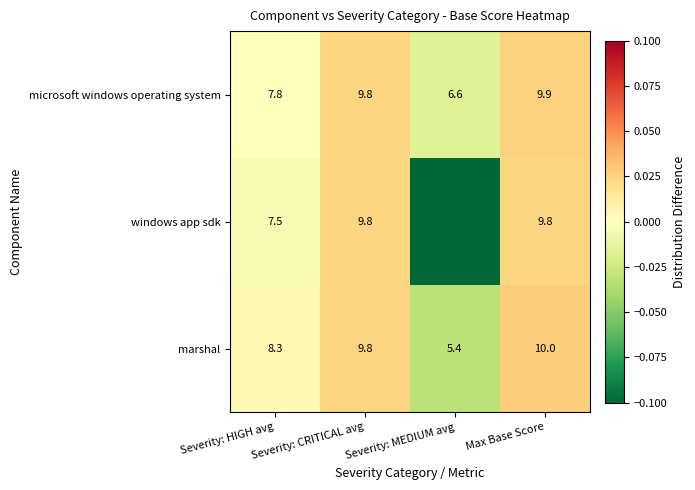

List the series in order of their peak value, highest first.

marshal, microsoft windows operating system, windows app sdk